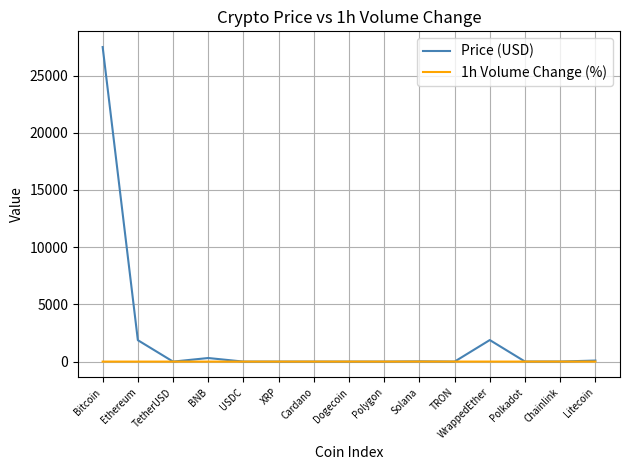

Which category has the highest value across all series?

Bitcoin